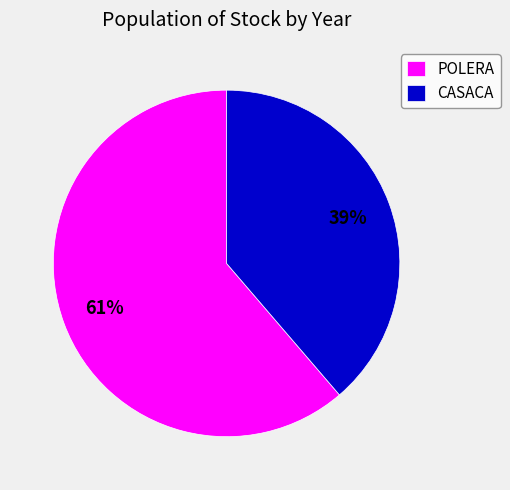

Does POLERA represent more than half of the total?

Yes